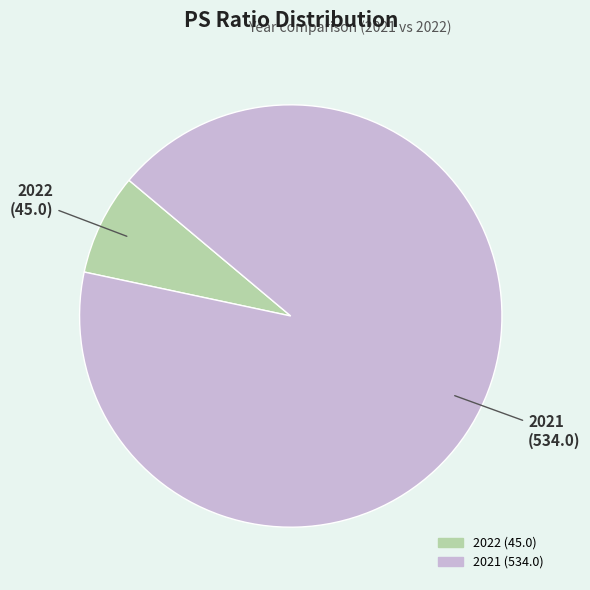

Which slice is the largest?

2021